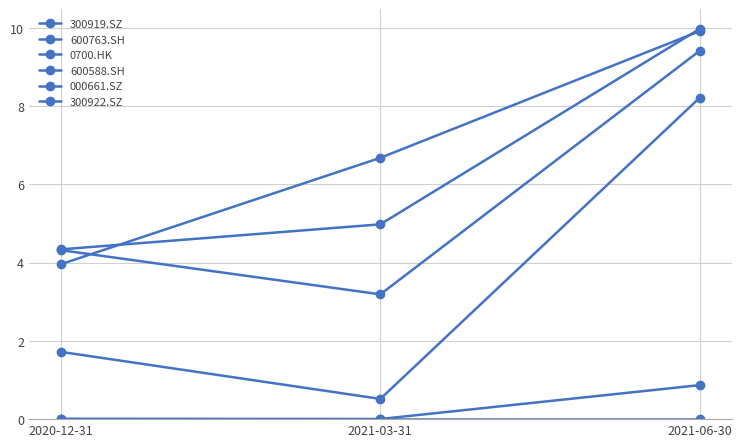

Between 2020-12-31 and 2021-03-31, which series saw the biggest shift?

0700.HK